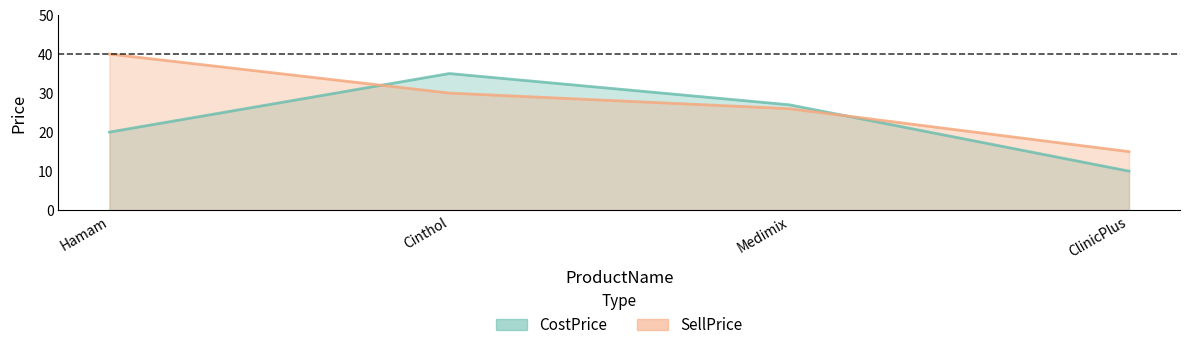

Is it true that SellPrice equals 26 at Medimix?

True